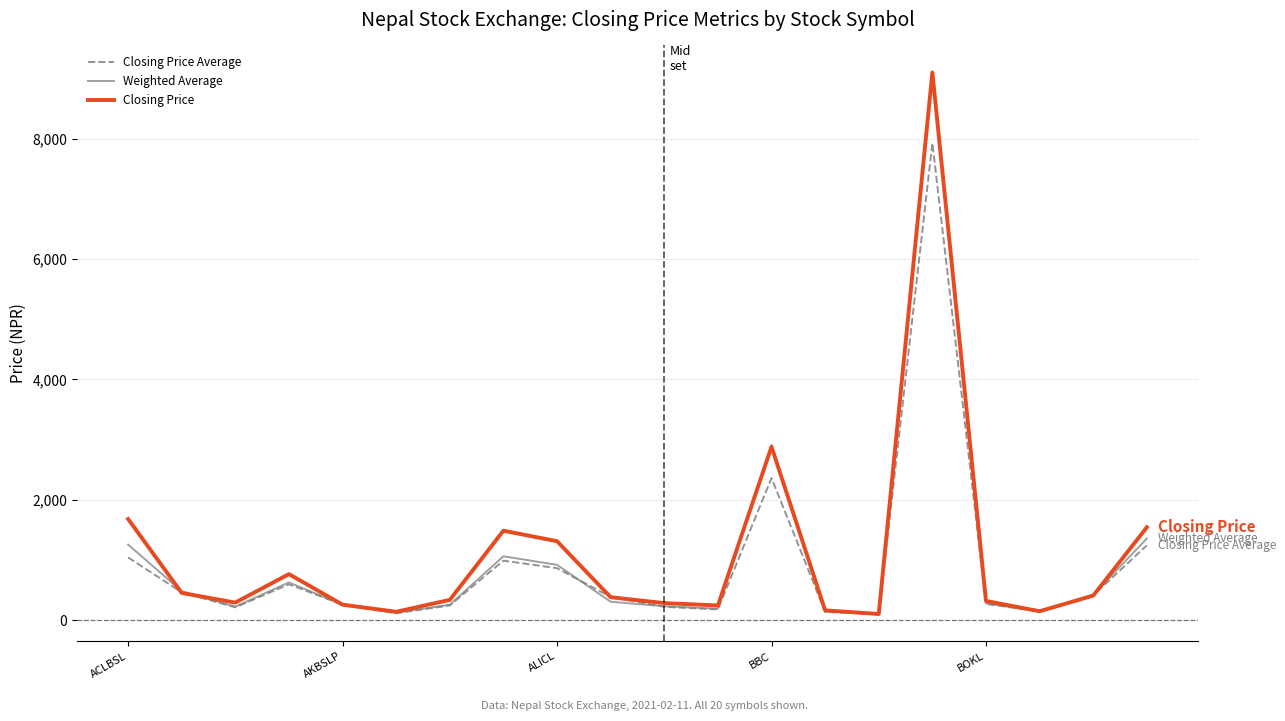

What is the difference between the second highest and second lowest values in the Closing Price series?

2742.0